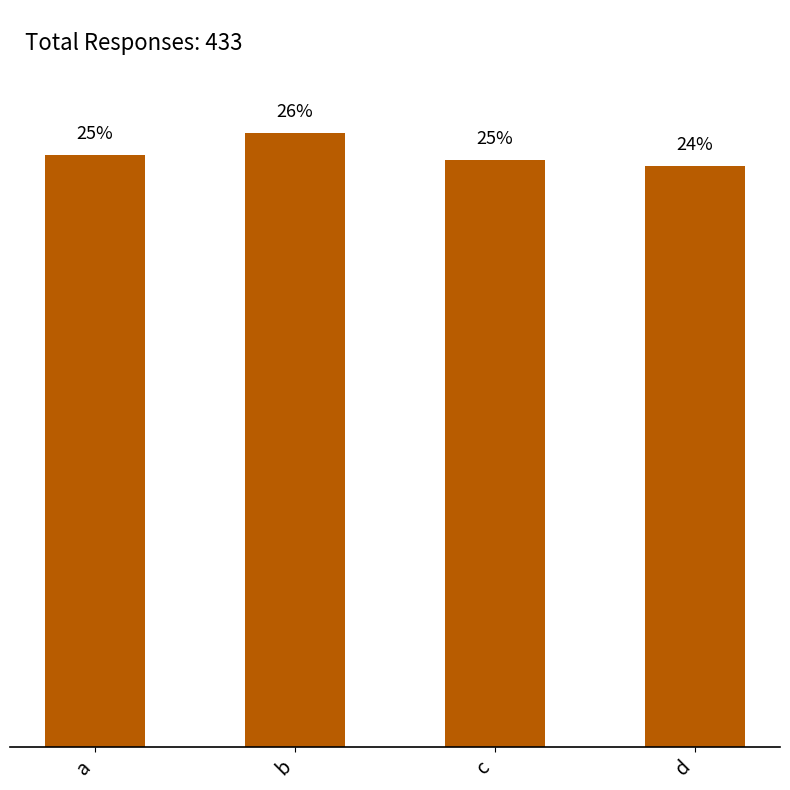

What is the change in value from a to c?

-1